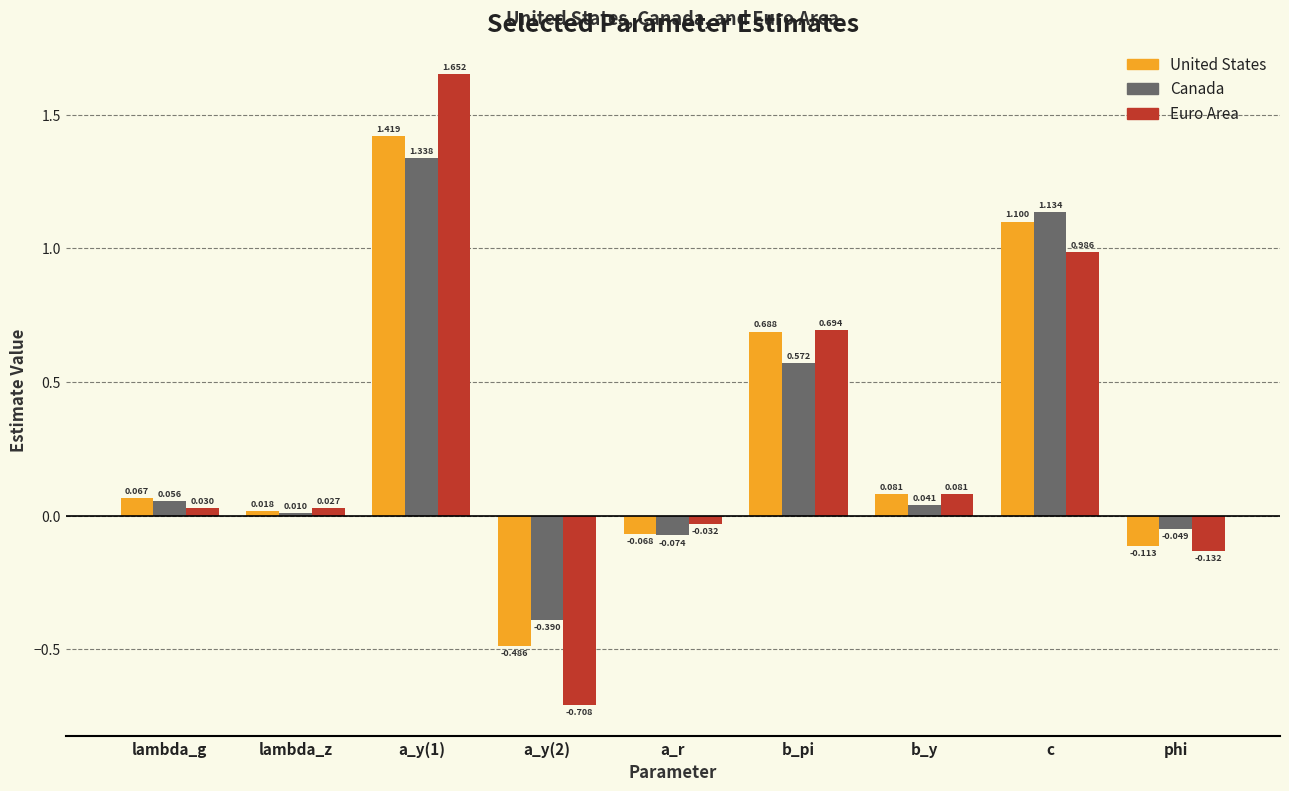

How many data points in United States are above 0?

6